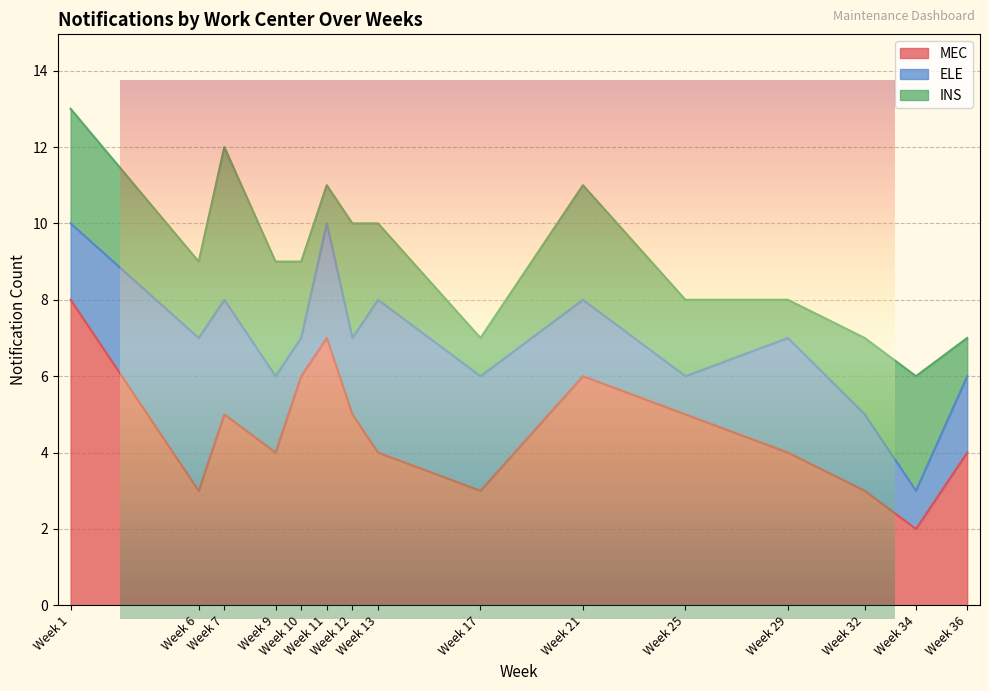

How many values in the MEC series are below 4?

4